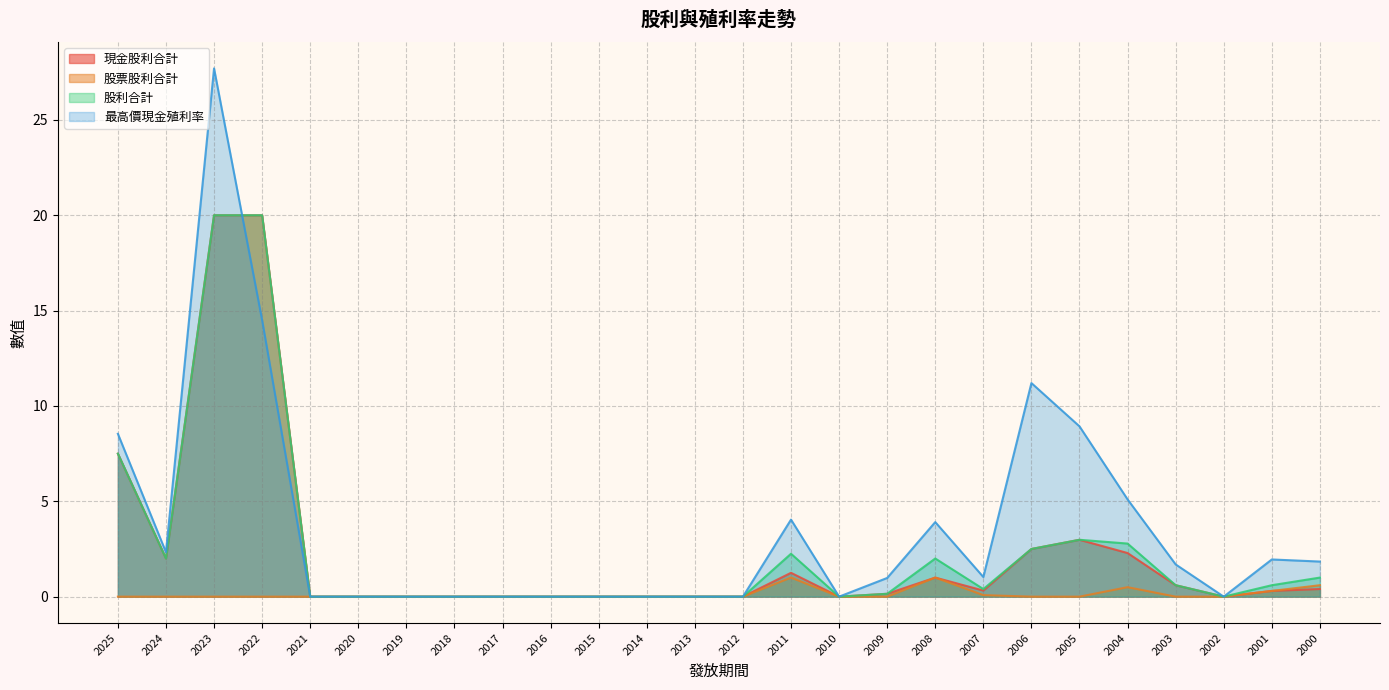

What are all the series names shown in the legend?

現金股利合計, 股票股利合計, 股利合計, 最高價現金殖利率